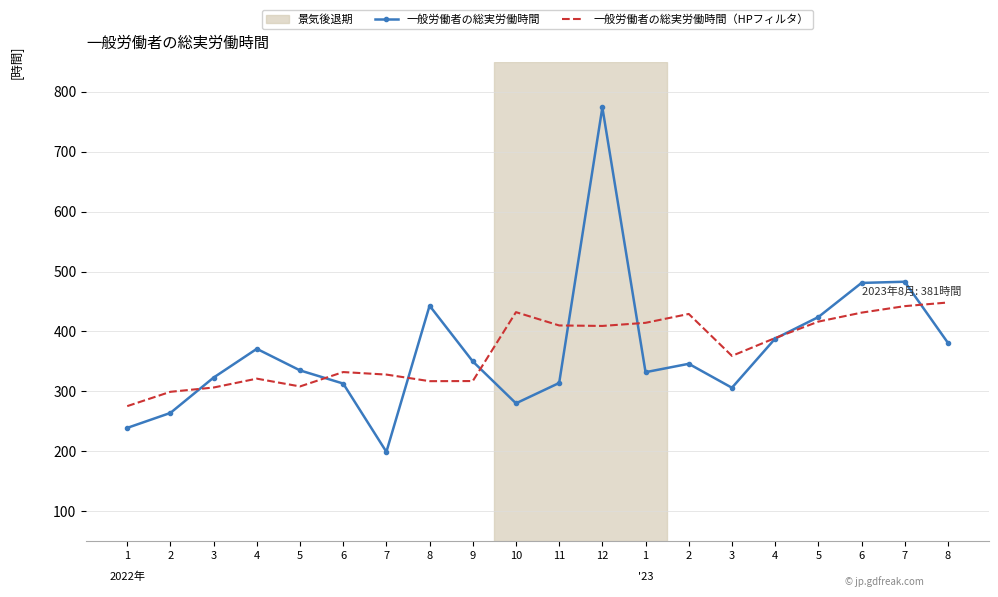

Reading left to right, list all the values displayed in this chart.

一般労働者の総実労働時間: 239.0	264.0	323.0	371.0	335.0	313.0	199.0	443.0	350.0	280.0	314.0	774.0	332.0	346.0	306.0	388.0	424.0	481.0	483.0	381.0
一般労働者の総実労働時間（HPフィルタ）: 275.3	299.2	306.4	321.2	308.2	332.2	328.0	317.0	317.2	432.2	410.0	409.2	414.4	429.2	359.2	389.0	416.4	431.4	442.2	448.3